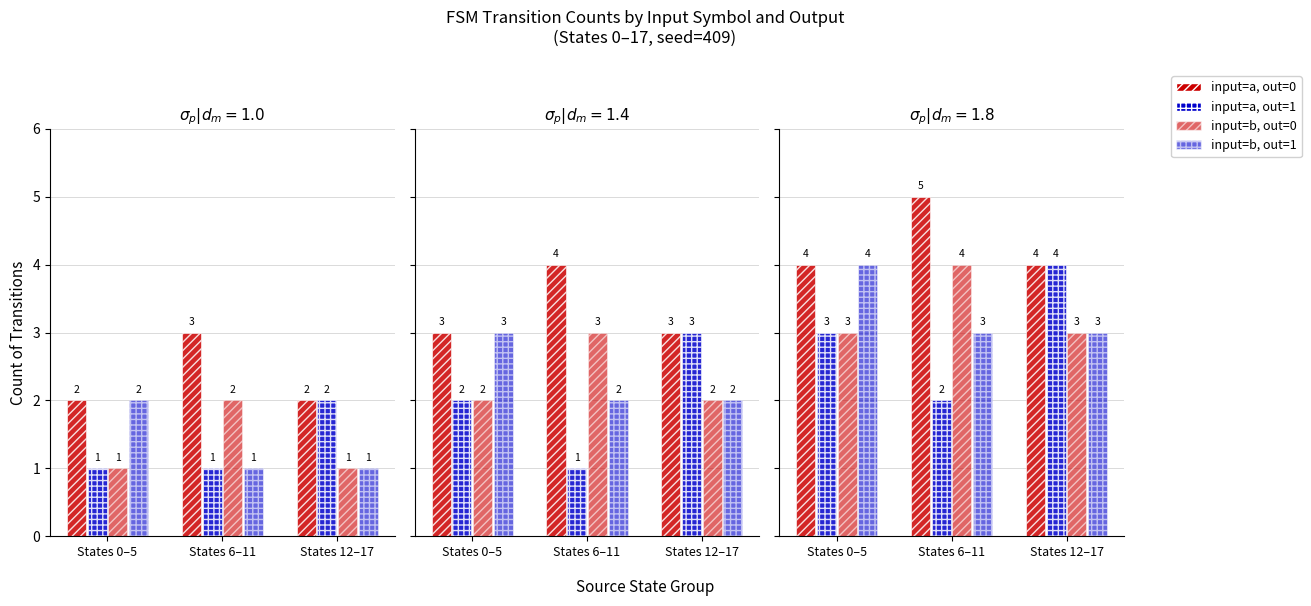

At which label is input=b, out=0 closest to 3?

States 0–5